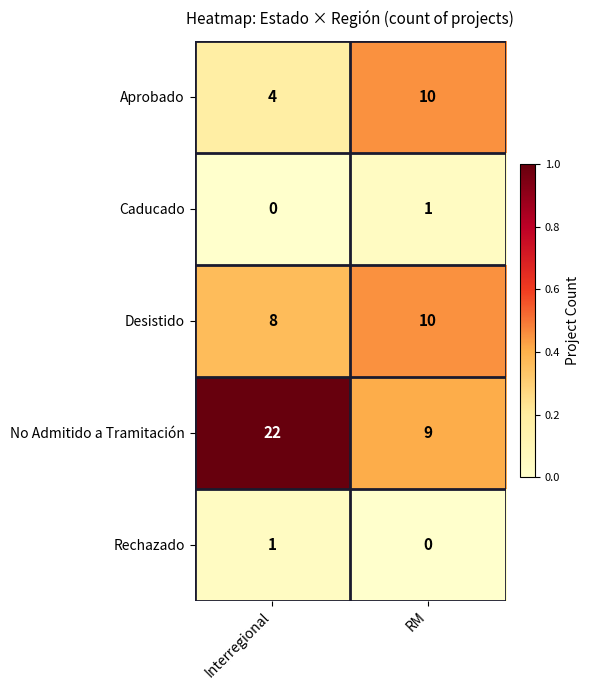

At which category is the sum across all series the highest?

Interregional